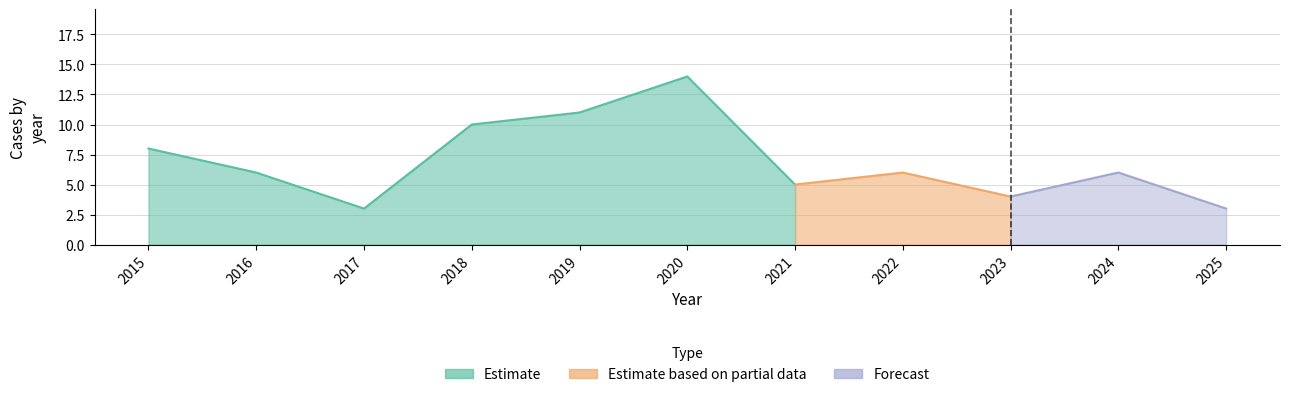

What is the difference between the maximum and minimum values in the Total series?

11